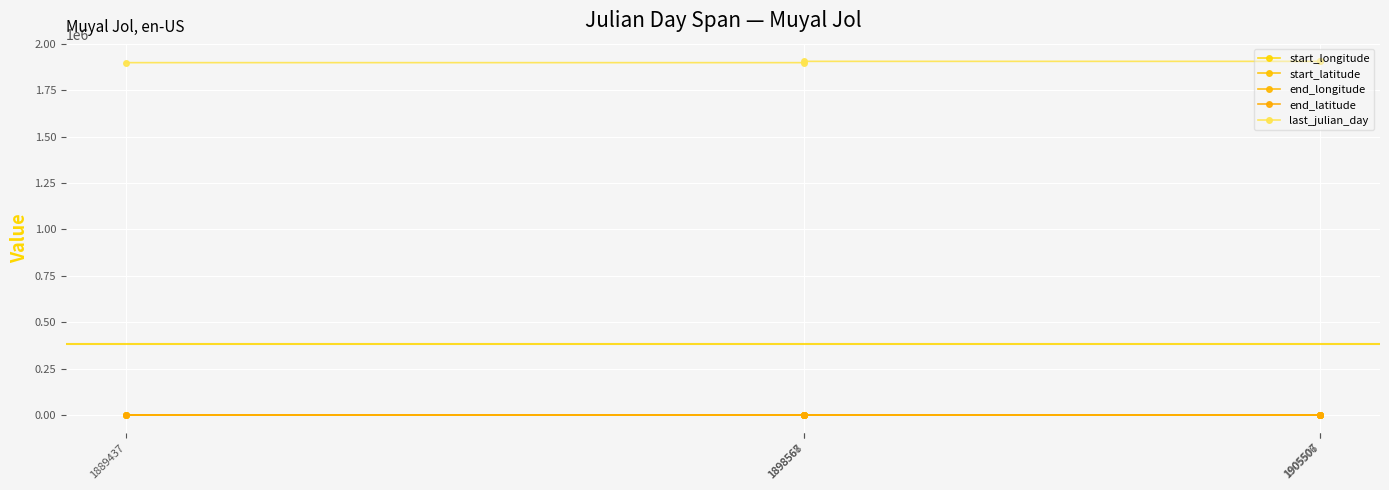

What is the highest value of the start_latitude series?

14.8